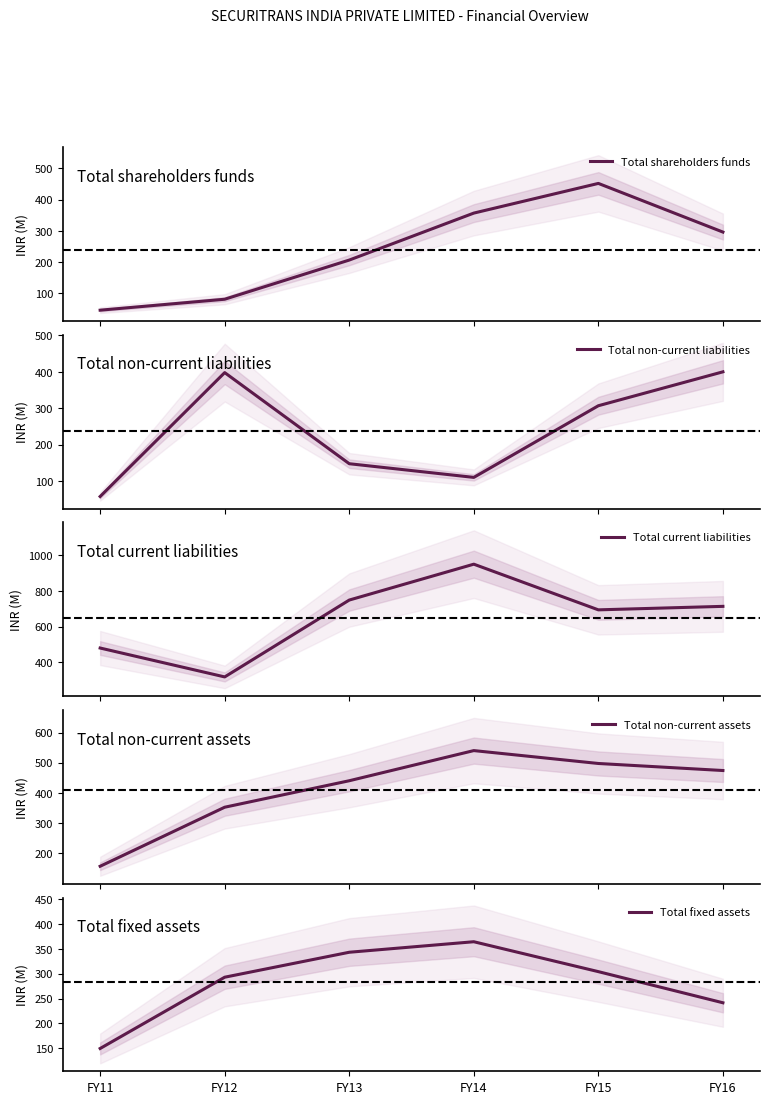

Which has a higher value, FY14 or FY12?

FY14